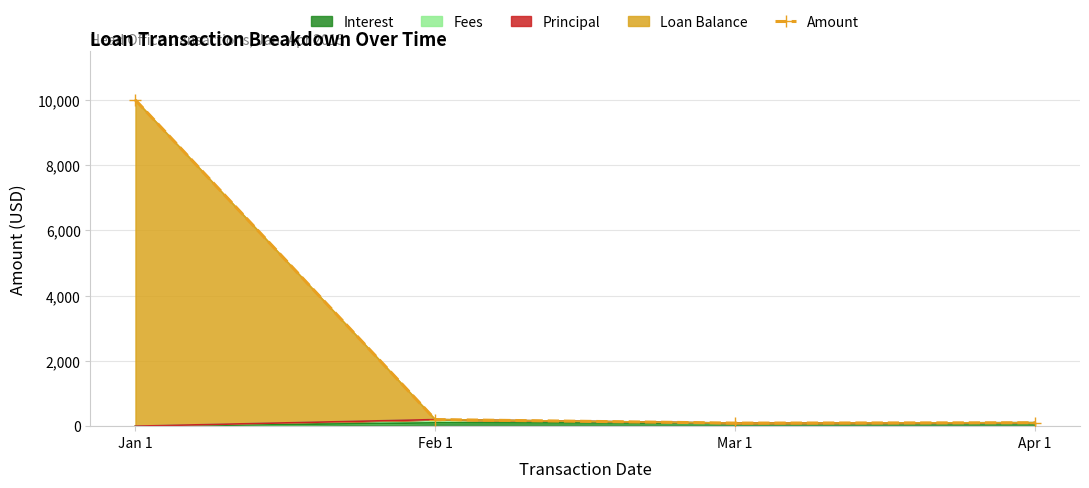

What is the ratio of the value at Apr 1 to the value at Feb 1?

0.5